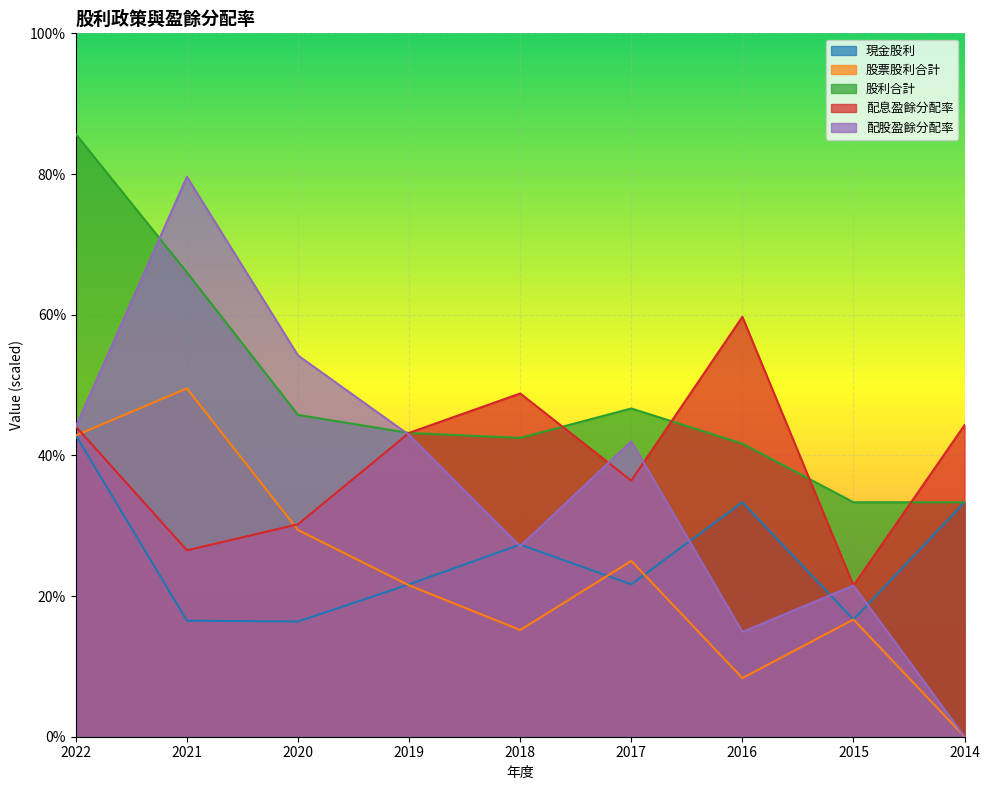

Reading right to left, what are all the values shown in this chart?

現金股利: 33.3	16.7	33.3	21.7	27.3	21.7	16.4	16.5	42.8
股票股利合計: 0.0	16.7	8.3	25.0	15.2	21.5	29.4	49.5	42.8
股利合計: 33.3	33.3	41.7	46.7	42.5	43.2	45.8	66.0	85.7
配息盈餘分配率: 44.3	21.5	59.7	36.4	48.8	43.2	30.2	26.5	44.1
配股盈餘分配率: 0.0	21.5	14.9	42.0	27.1	42.9	54.2	79.6	44.1